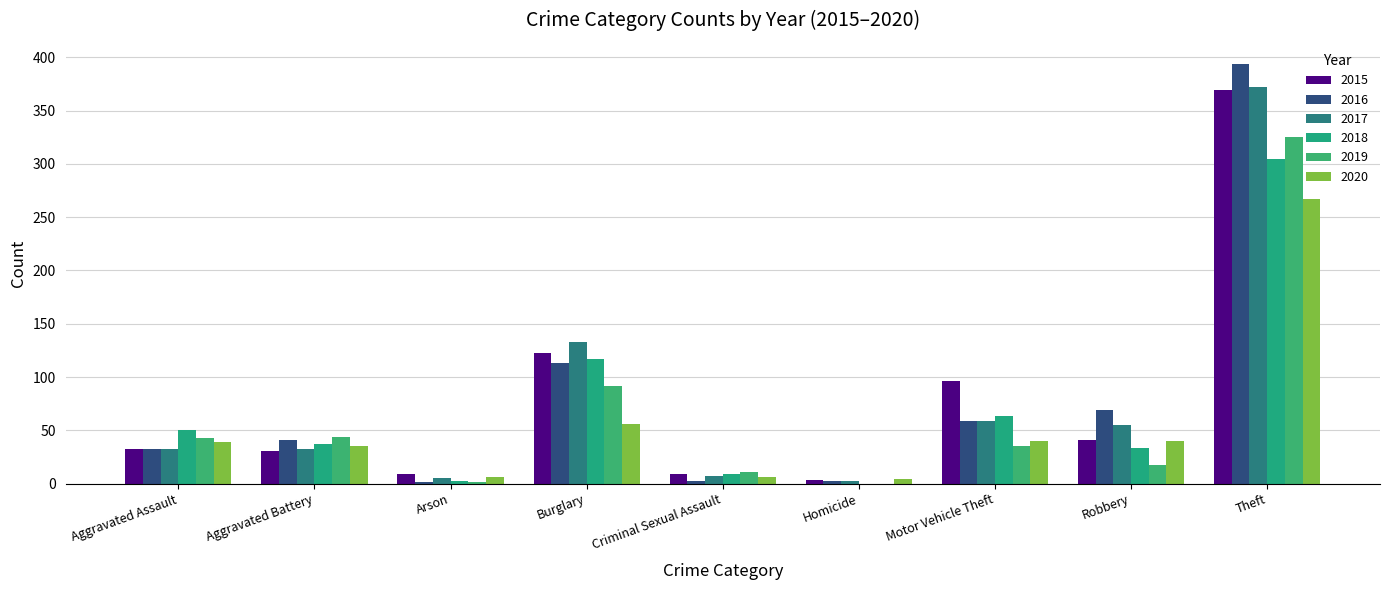

The 2020 series shows 1 at Homicide. True or false?

False